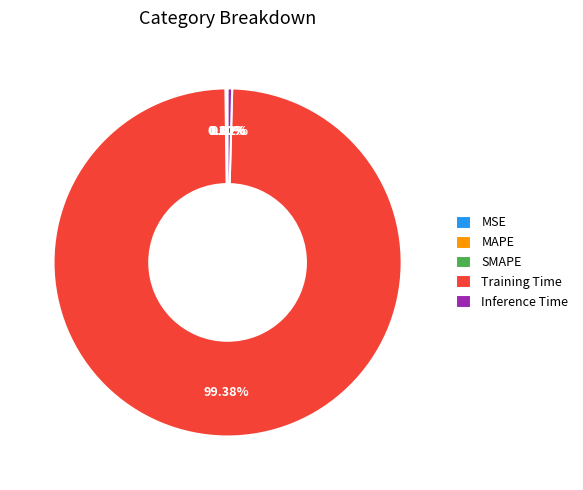

Which slice is the largest?

Training Time